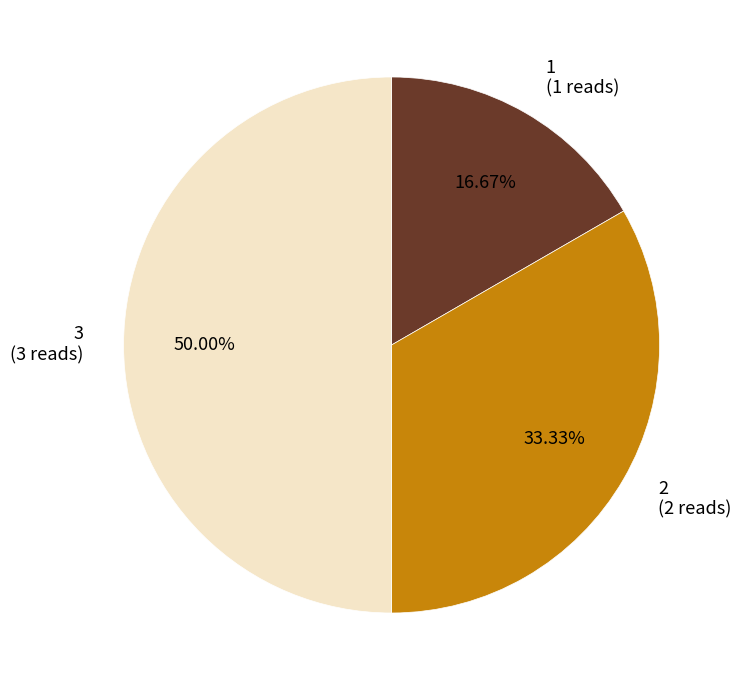

Does 2 represent more than half of the total?

No